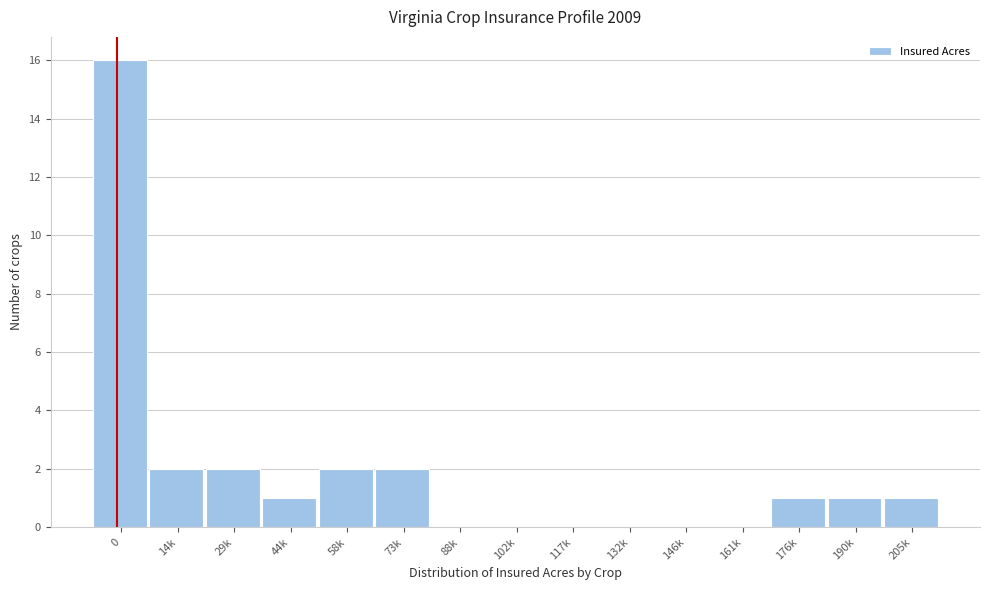

Reading right to left, transcribe all the data shown in this chart.

205k=1	190k=1	176k=1	161k=0	146k=0	132k=0	117k=0	102k=0	88k=0	73k=2	58k=2	44k=1	29k=2	14k=2	0=16